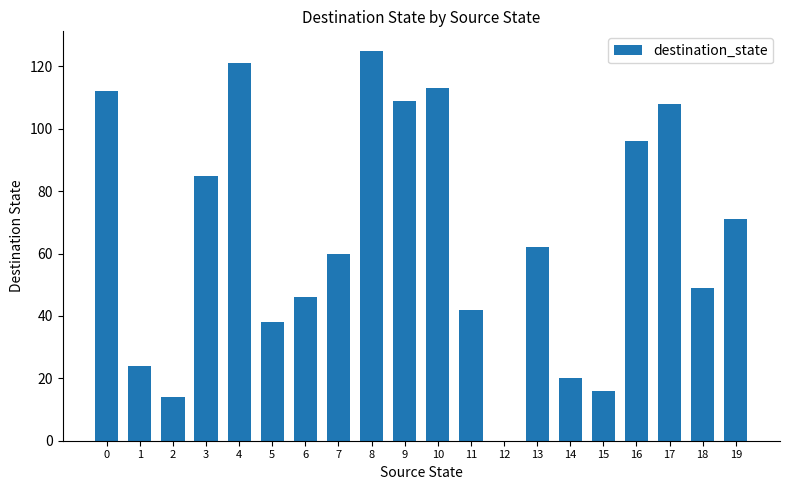

What is the change in value from 9 to 16?

-13